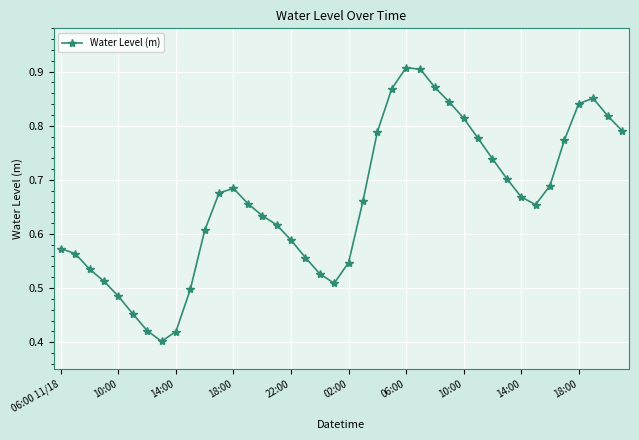

What is the sum of all values?

26.4